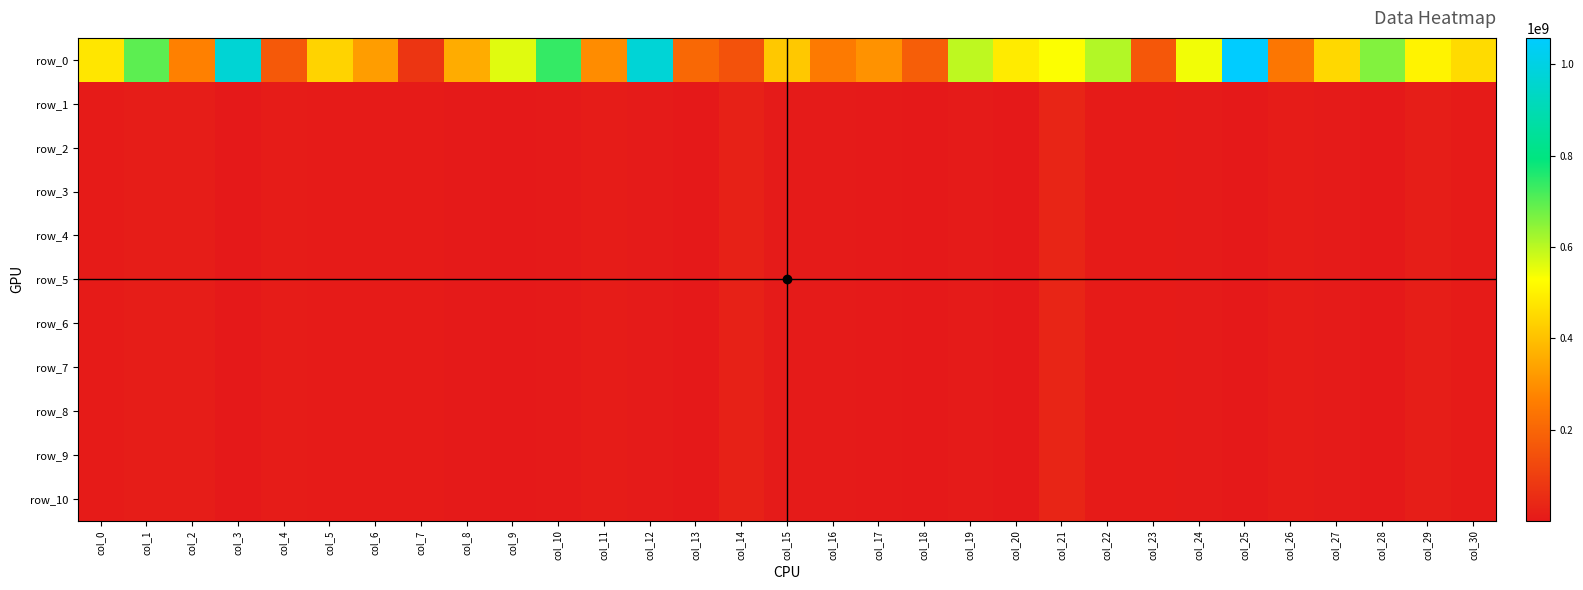

At which label does row_8 reach its peak?

col_21